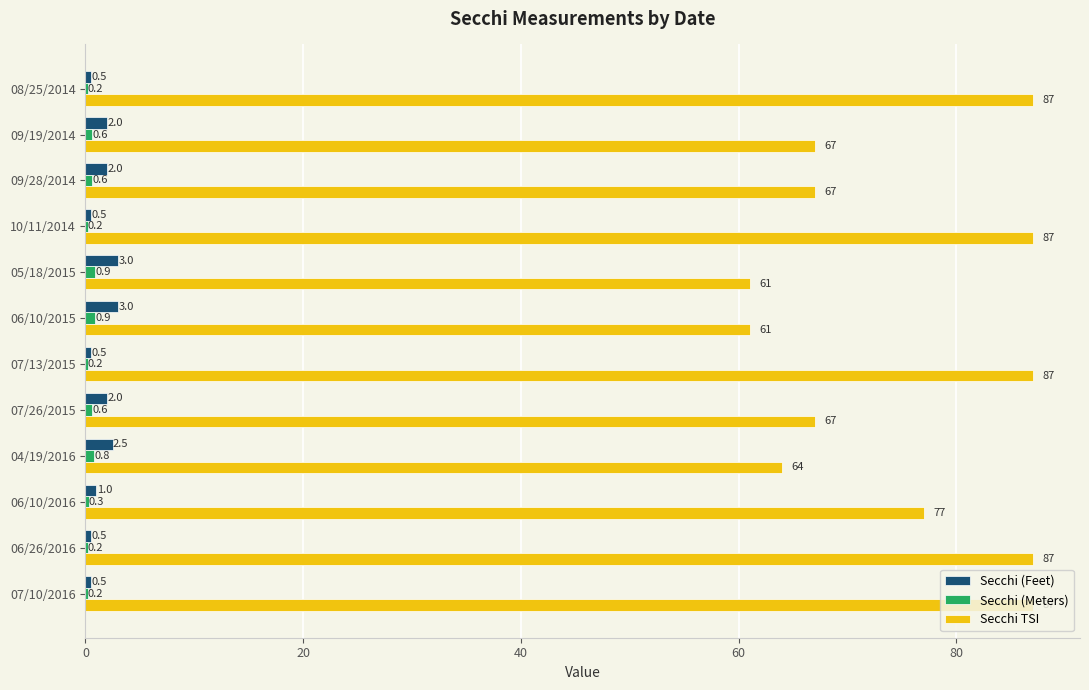

The value of Secchi TSI at 04/19/2016 is 23.8. True or false?

False